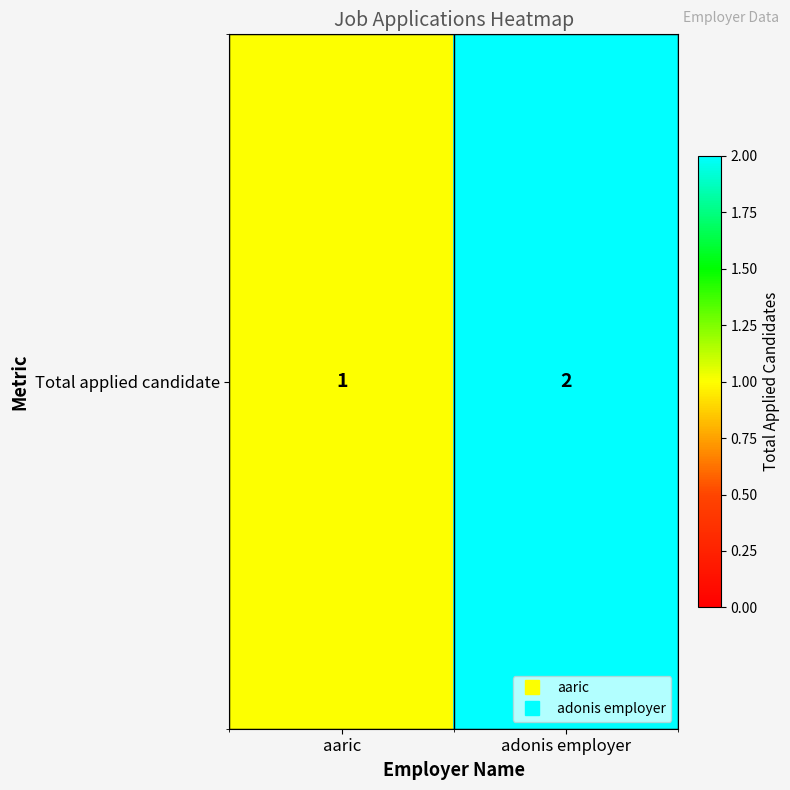

Count the number of data series in this chart.

1